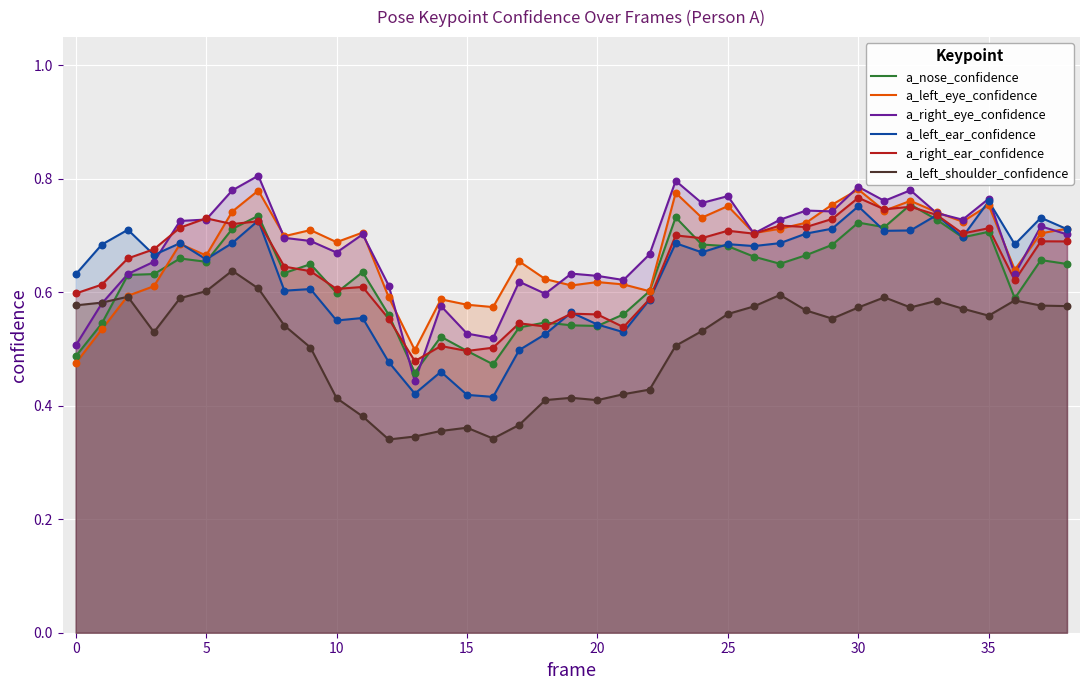

At which category is the sum across all series the highest?

30